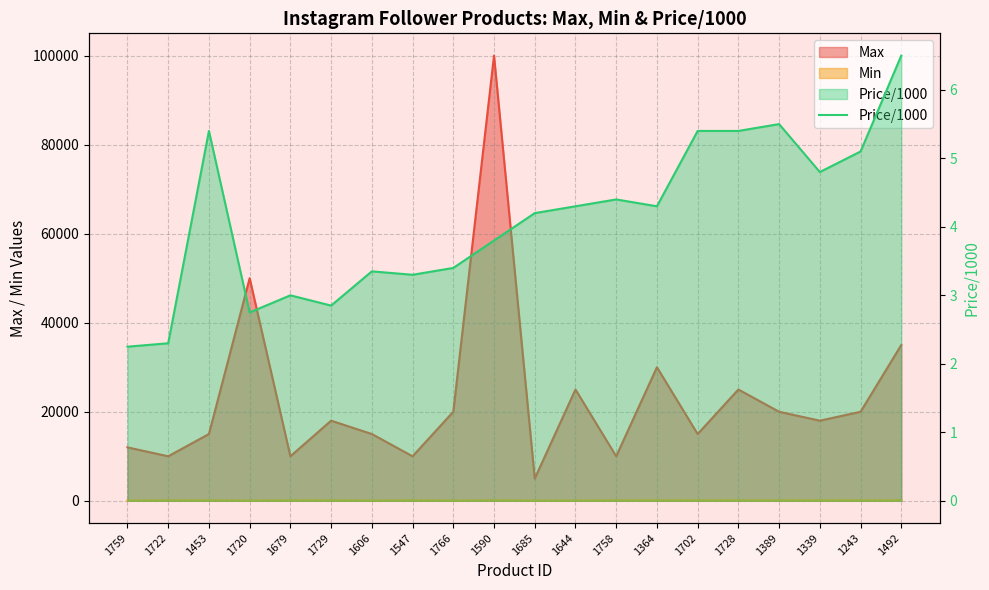

What is the label of the 5th point from the right?

1728